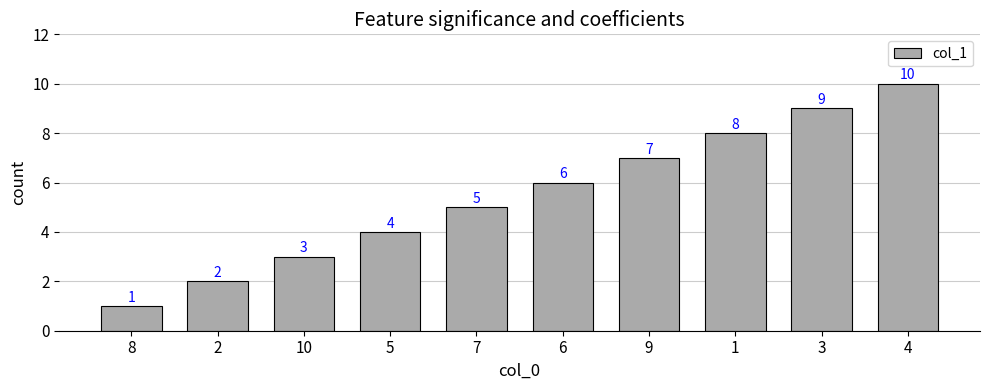

What is the difference between the maximum and minimum values?

9